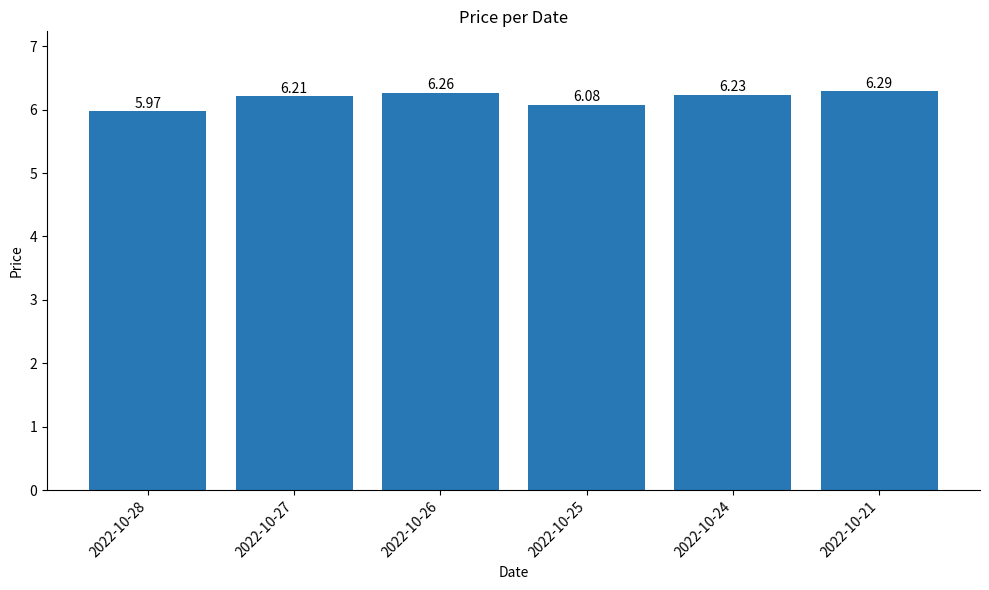

True or false: the data shows 1.6 at 2022-10-26.

False